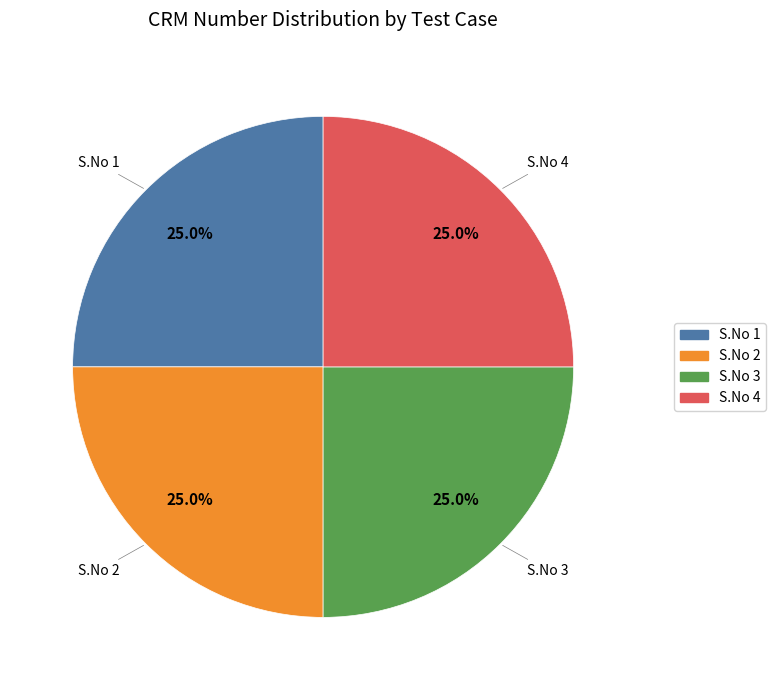

Is it true that S.No 2 is 13% of the pie?

False